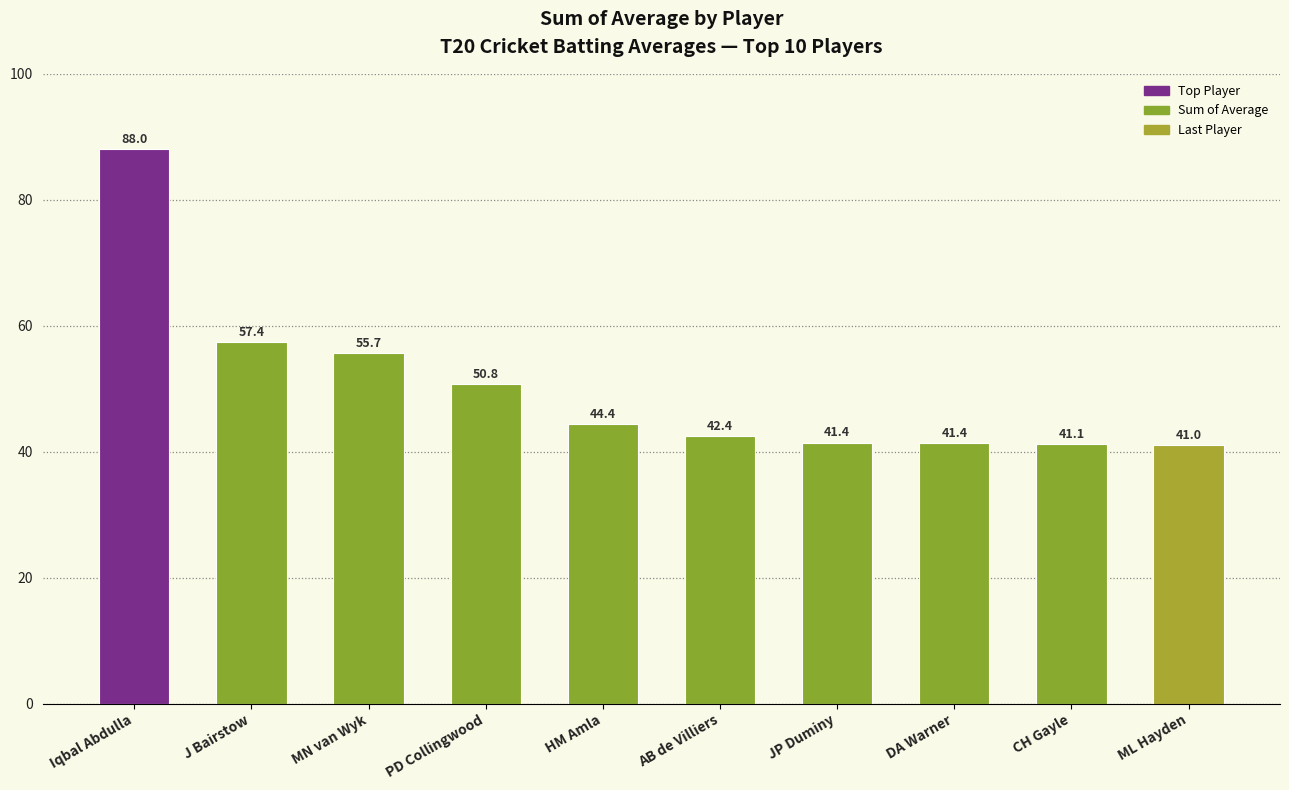

What is the sum of the values at CH Gayle and HM Amla?

85.5